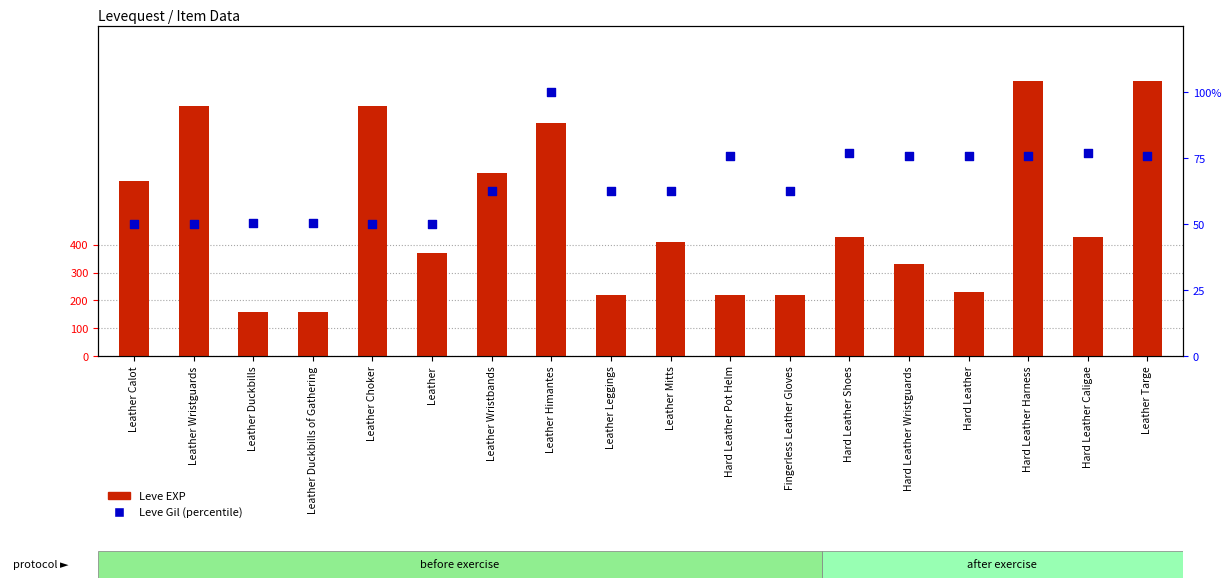

Which series has the largest Y range (max minus min)?

Leve EXP